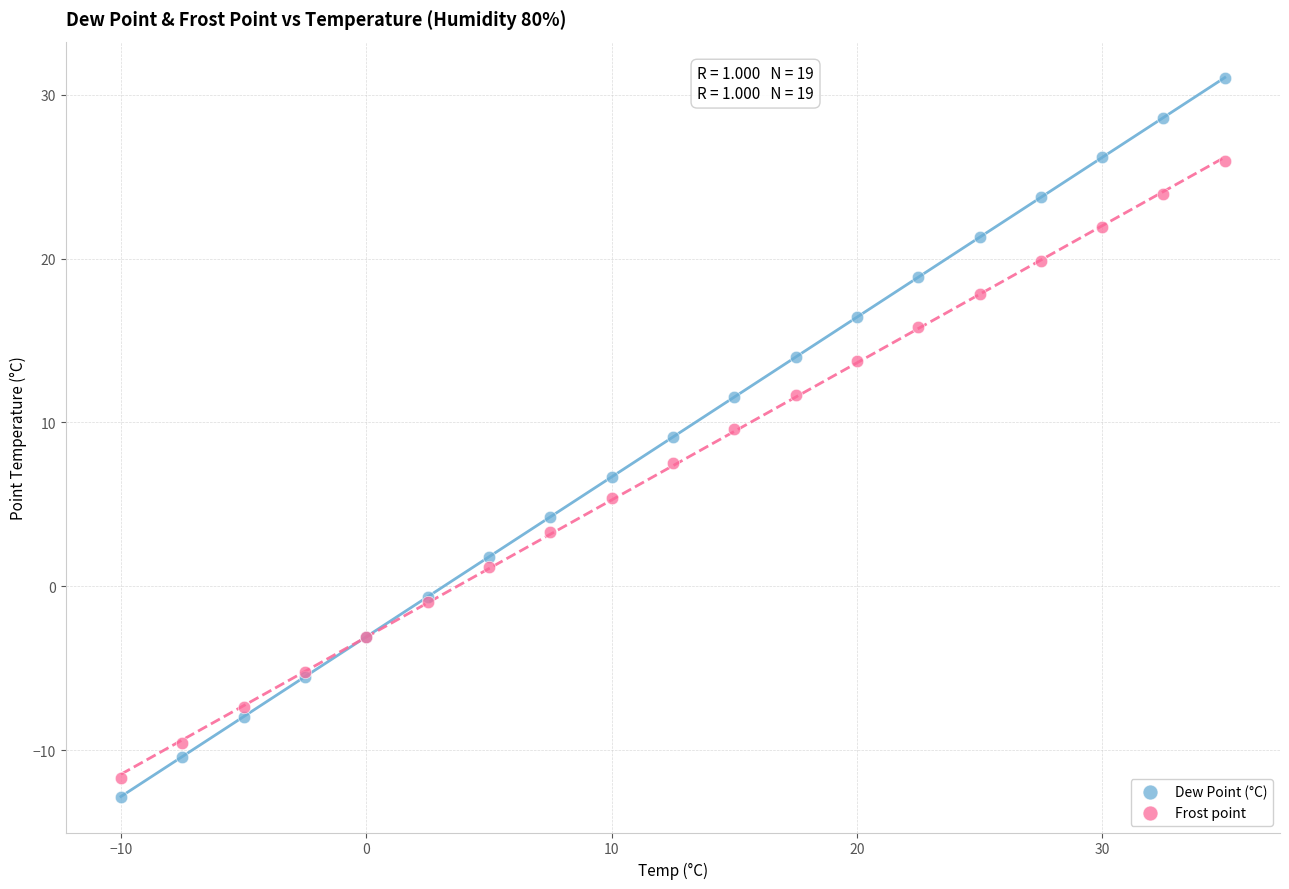

What are all the series names shown in the legend?

Dew Point (°C), Frost point